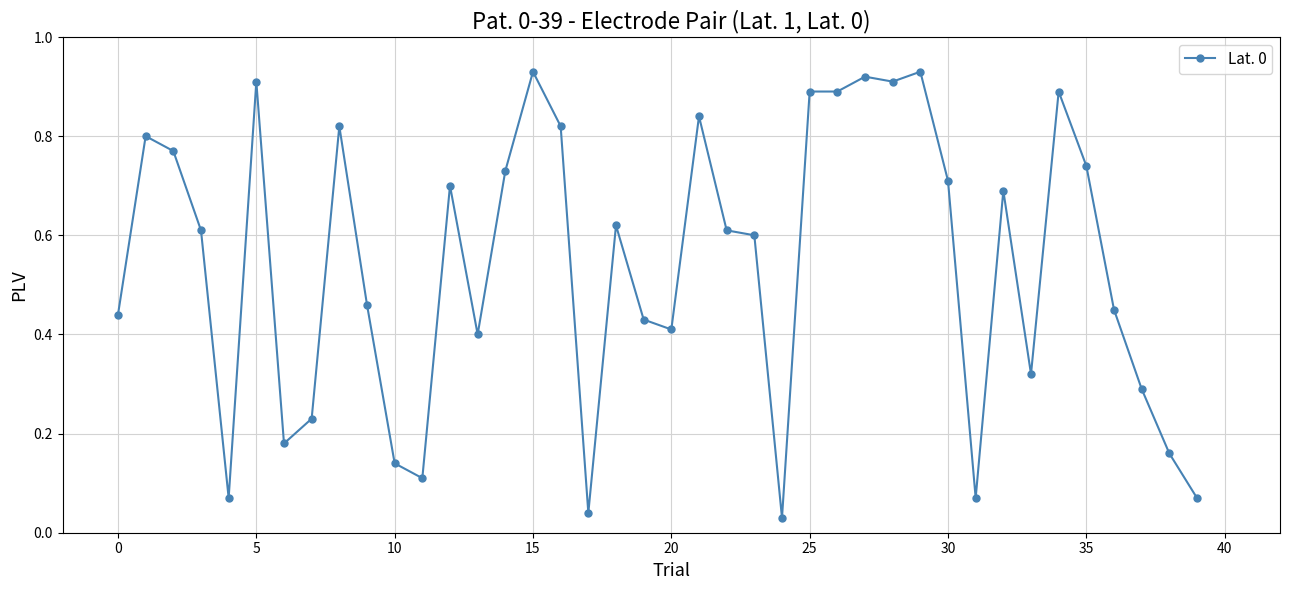

What is the sum of all values?

21.6